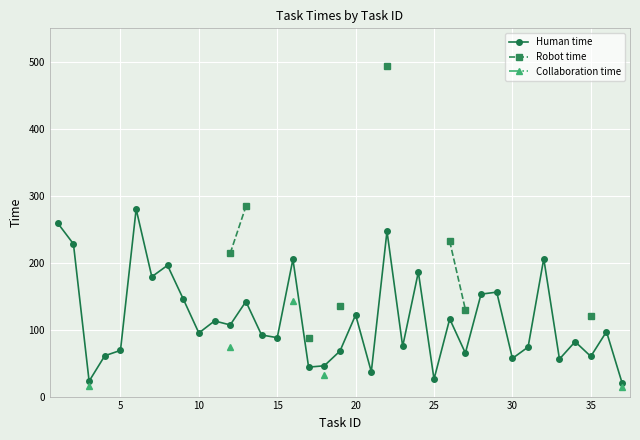

True or false: Human time has a value of 131 at 15.

False